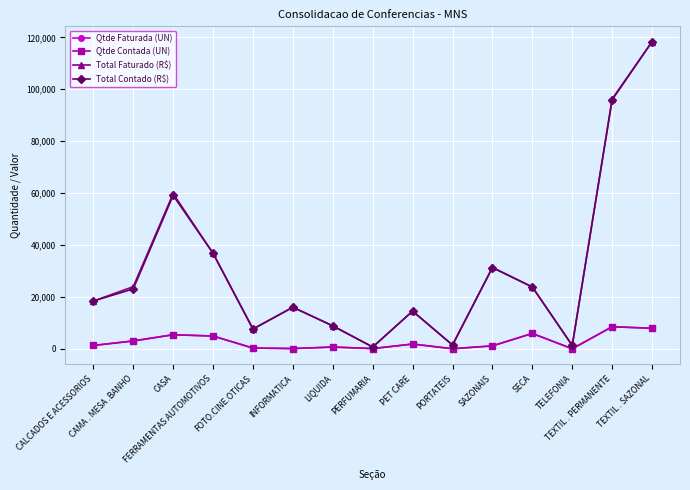

What is the value of the Qtde Faturada (UN) point at the 13th from the left?

16.0